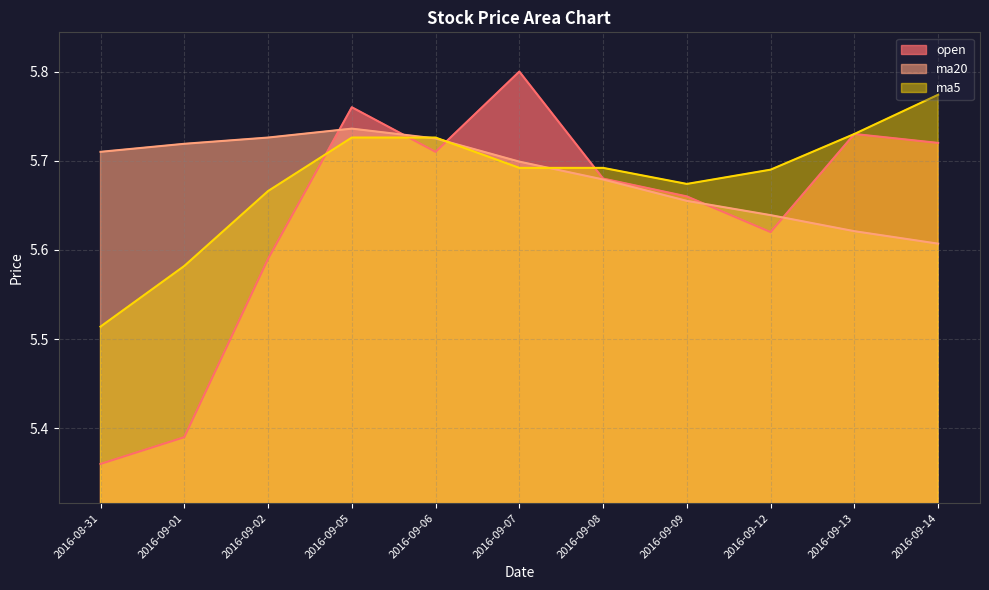

Reading left to right, transcribe all the data shown in this chart.

open: 2016-08-31=5.4	2016-09-01=5.4	2016-09-02=5.6	2016-09-05=5.8	2016-09-06=5.7	2016-09-07=5.8	2016-09-08=5.7	2016-09-09=5.7	2016-09-12=5.6	2016-09-13=5.7	2016-09-14=5.7
ma20: 2016-08-31=5.7	2016-09-01=5.7	2016-09-02=5.7	2016-09-05=5.7	2016-09-06=5.7	2016-09-07=5.7	2016-09-08=5.7	2016-09-09=5.7	2016-09-12=5.6	2016-09-13=5.6	2016-09-14=5.6
ma5: 2016-08-31=5.5	2016-09-01=5.6	2016-09-02=5.7	2016-09-05=5.7	2016-09-06=5.7	2016-09-07=5.7	2016-09-08=5.7	2016-09-09=5.7	2016-09-12=5.7	2016-09-13=5.7	2016-09-14=5.8